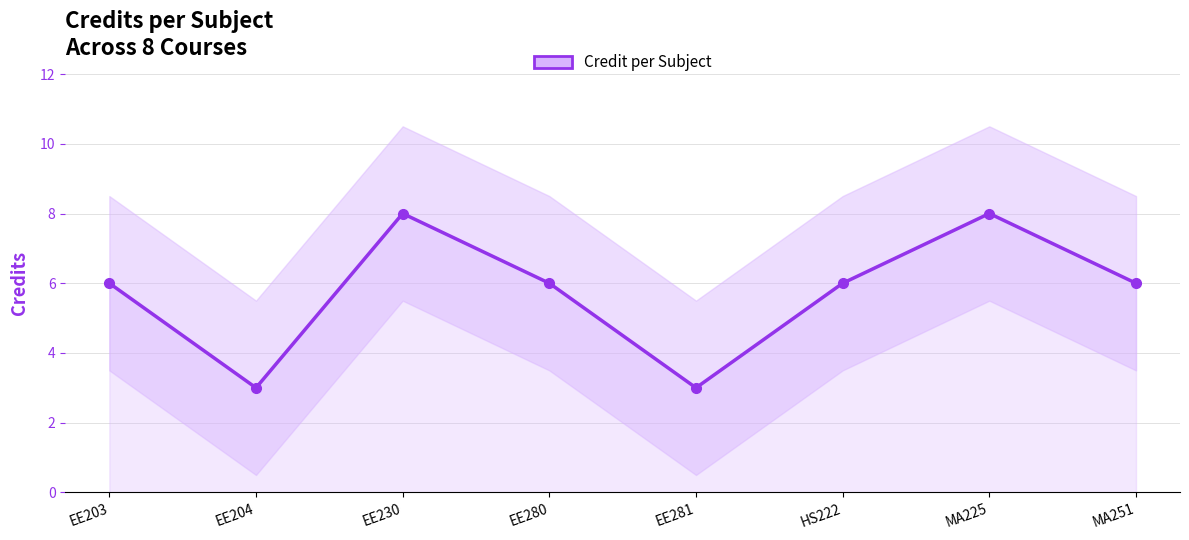

At which category does the chart reach its minimum across all series?

EE204